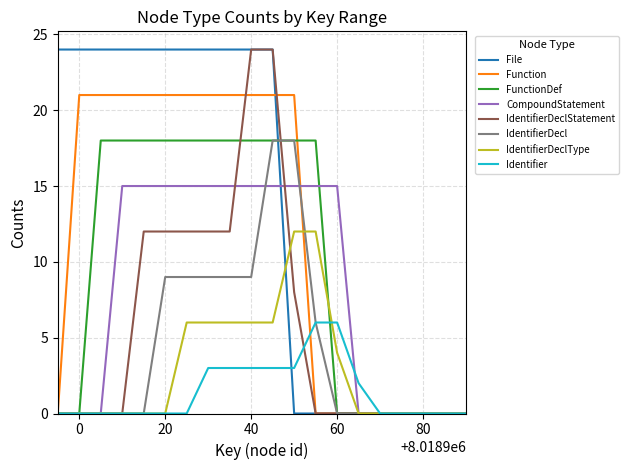

Which series has the largest total across all categories?

File